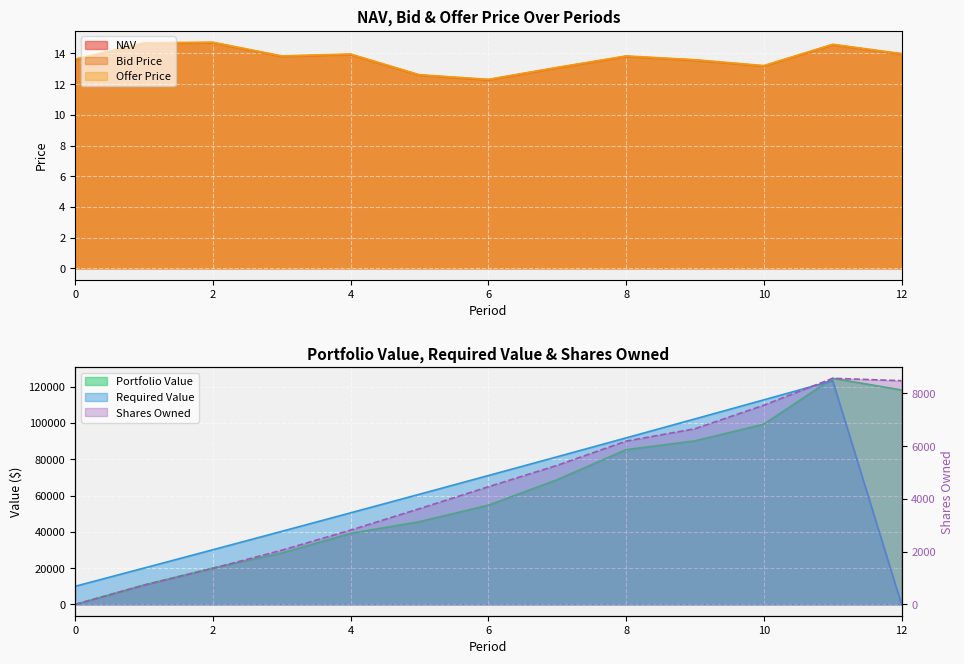

Reading right to left, list all the values displayed in this chart.

NAV: 12=14.0	11=14.6	10=13.2	9=13.6	8=13.8	7=13.1	6=12.3	5=12.6	4=13.9	3=13.8	2=14.7	1=14.7	0=13.6
Bid Price: 12=13.9	11=14.5	10=13.2	9=13.5	8=13.8	7=13.0	6=12.3	5=12.6	4=13.9	3=13.8	2=14.7	1=14.6	0=13.6
Offer Price: 12=14.0	11=14.6	10=13.2	9=13.6	8=13.8	7=13.1	6=12.3	5=12.6	4=14.0	3=13.8	2=14.7	1=14.7	0=13.6
Portfolio Value: 12=118233.9	11=124671.6	10=99378.0	9=90194.0	8=85348.6	7=68790.5	6=54734.8	5=45617.6	4=39184.5	3=28324.8	2=20097.4	1=10741.5	0=0.0
Required Value: 12=0.0	11=123355.6	10=112791.7	9=102280.3	8=91821.2	7=81414.1	6=71058.8	5=60755.0	4=50502.5	3=40301.0	2=30150.2	1=20050.0	0=10000.0
Shares Owned: 12=8485.2	11=8575.7	10=7555.9	9=6663.0	8=6193.3	7=5276.0	6=4463.7	5=3632.2	4=2818.2	3=2055.0	2=1369.8	1=733.9	0=0.0